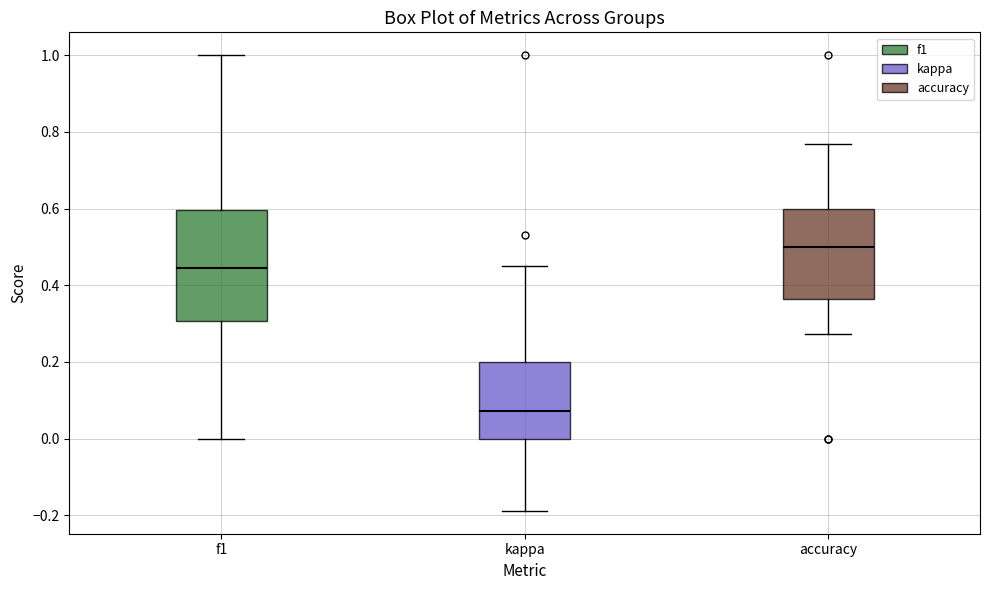

Reading left to right, read every box against the y-axis: the position of its median line, the range the box covers, and the ends of its whiskers. The values are not printed on the chart, so give them approximately, as read against the axis.

f1: median 0.44, box 0.30 to 0.60, whiskers 0.00 to 1.00
kappa: median 0.08, box 0.00 to 0.20, whiskers -0.18 to 0.46
accuracy: median 0.50, box 0.36 to 0.60, whiskers 0.28 to 0.76